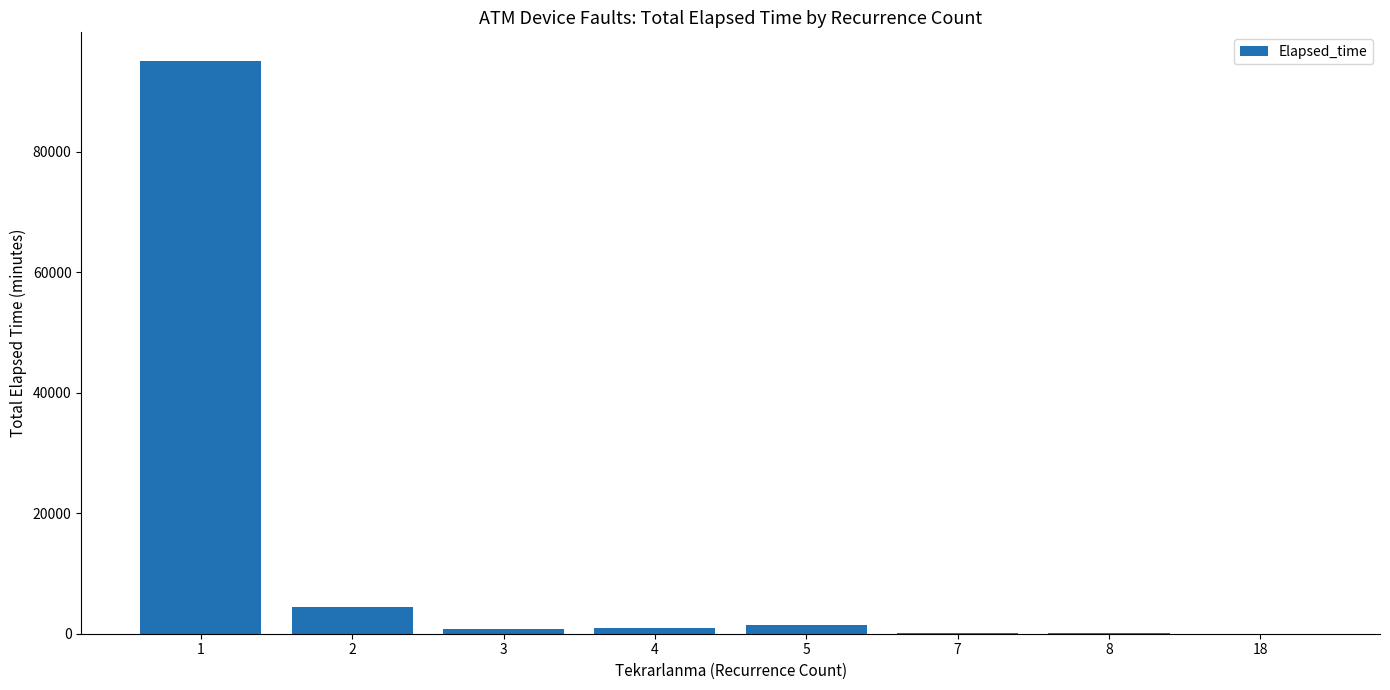

What is the maximum value shown in the chart?

95080